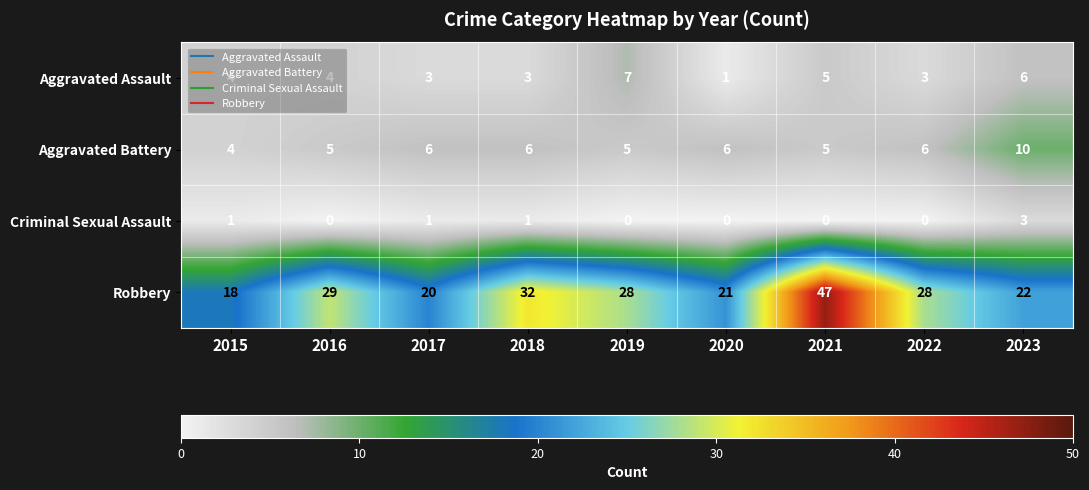

How many values in the Aggravated Assault series are below 4?

4